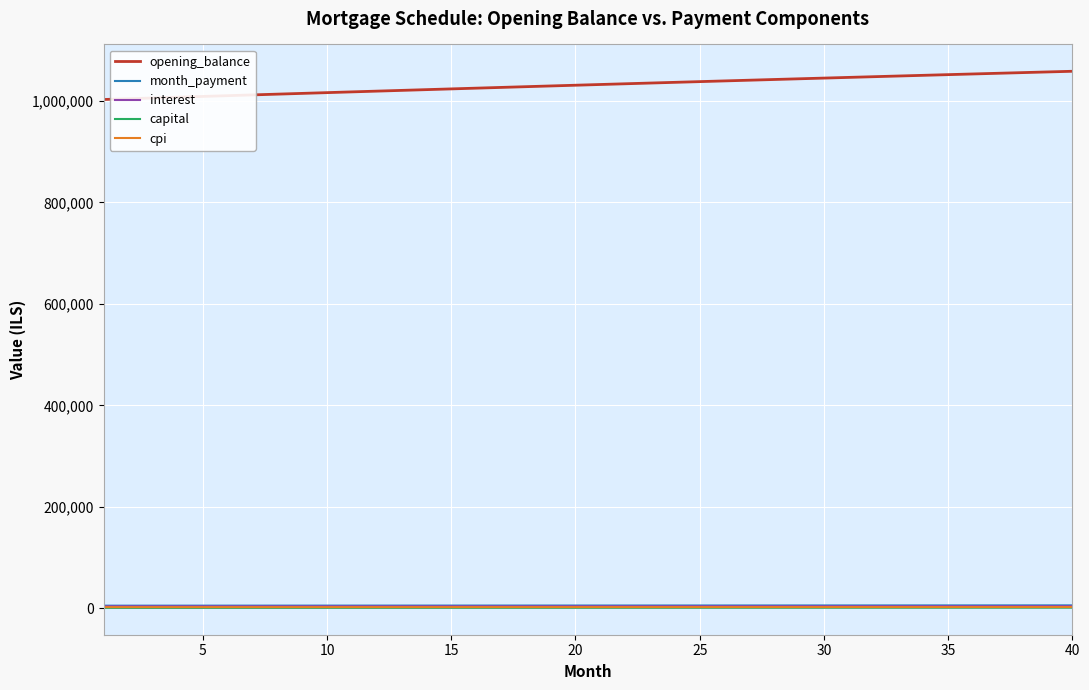

Which series has the largest total across all categories?

opening_balance